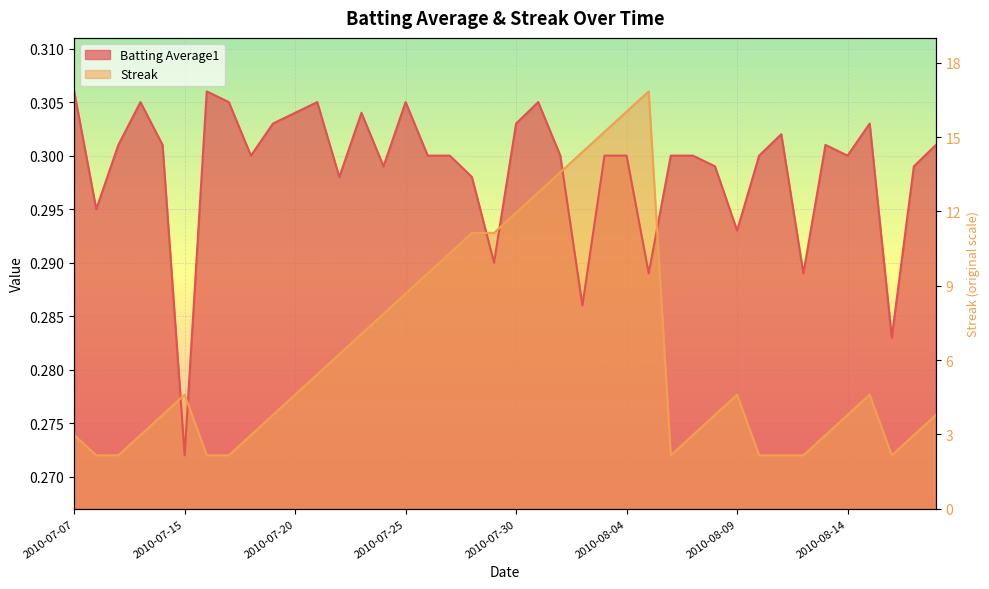

What are all the series names shown in the legend?

Batting Average1, Streak